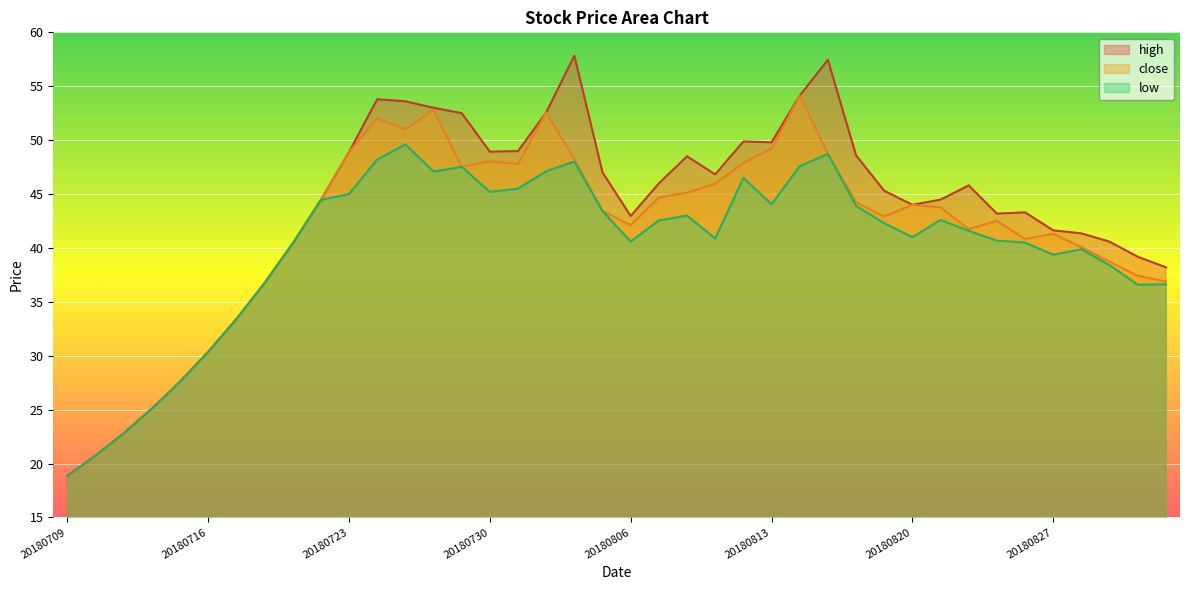

Reading left to right, list all the values displayed in this chart.

high: 18.9	20.7	22.8	25.1	27.6	30.4	33.4	36.7	40.4	44.5	48.9	53.8	53.6	53.0	52.5	48.9	49.0	52.6	57.8	47.0	43.0	46.0	48.5	46.8	49.9	49.8	54.1	57.5	48.6	45.3	44.0	44.5	45.8	43.2	43.3	41.6	41.4	40.6	39.2	38.2
close: 18.9	20.7	22.8	25.1	27.6	30.4	33.4	36.7	40.4	44.5	48.9	52.0	51.0	52.8	47.5	48.0	47.8	52.6	48.2	43.4	42.1	44.7	45.1	46.0	47.9	49.2	54.1	48.7	44.2	42.9	44.0	43.8	41.8	42.5	40.8	41.3	40.1	38.7	37.4	36.9
low: 18.9	20.7	22.8	25.1	27.6	30.4	33.4	36.7	40.4	44.5	45.0	48.2	49.6	47.1	47.5	45.2	45.5	47.1	48.0	43.4	40.6	42.5	43.0	40.9	46.5	44.0	47.6	48.7	43.9	42.3	41.0	42.6	41.6	40.7	40.5	39.4	39.9	38.4	36.6	36.6